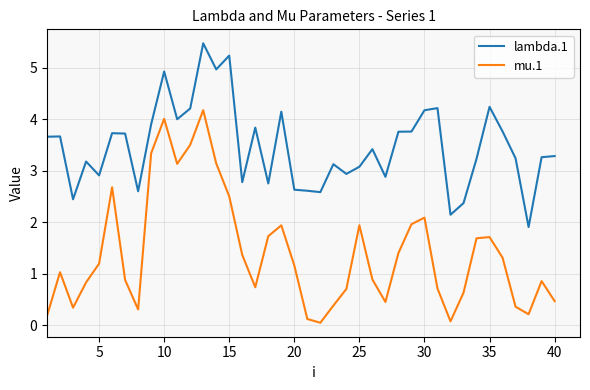

Which series has the widest spread of values?

mu.1